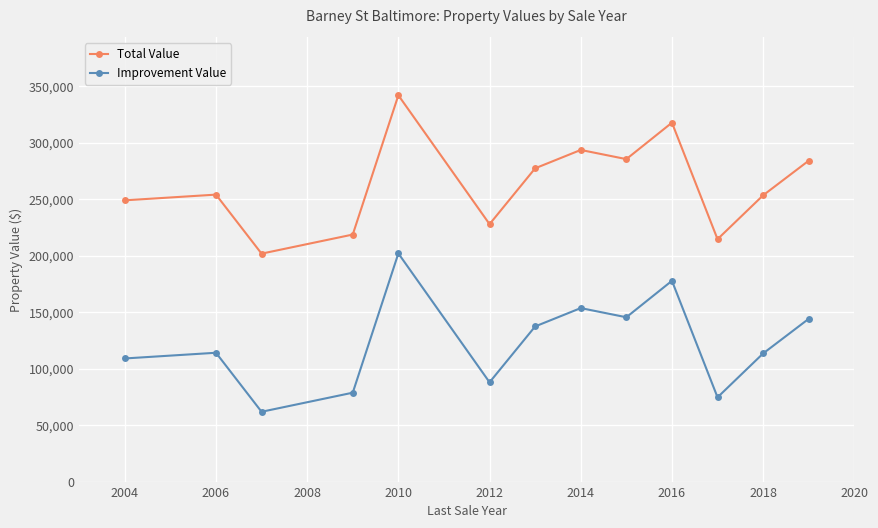

True or false: Total Value and Improvement Value intersect in this chart.

False